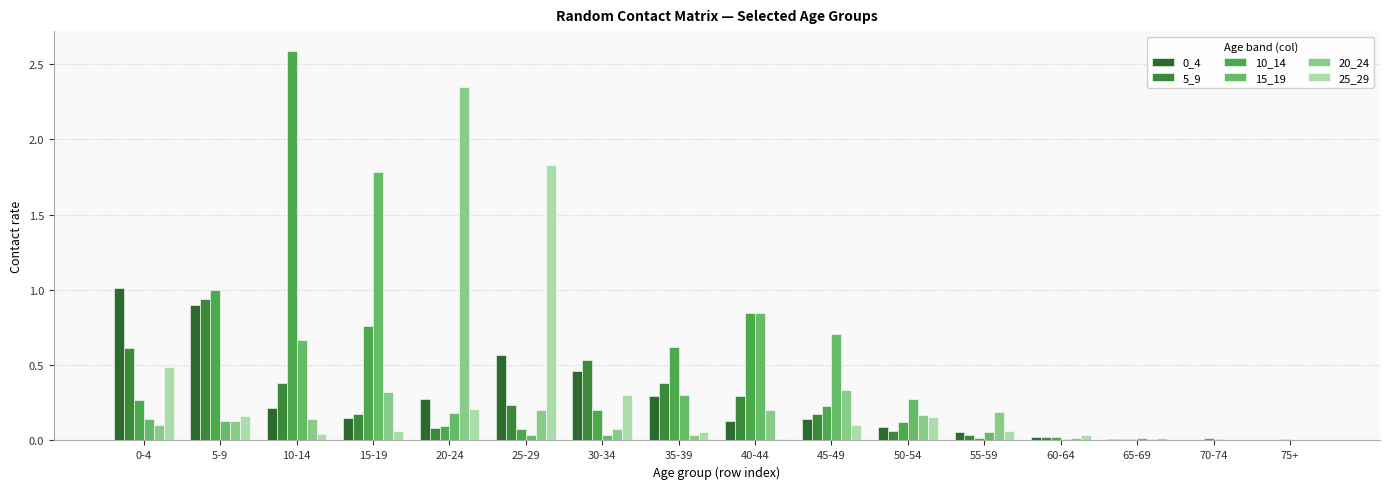

Are the bars horizontal?

No